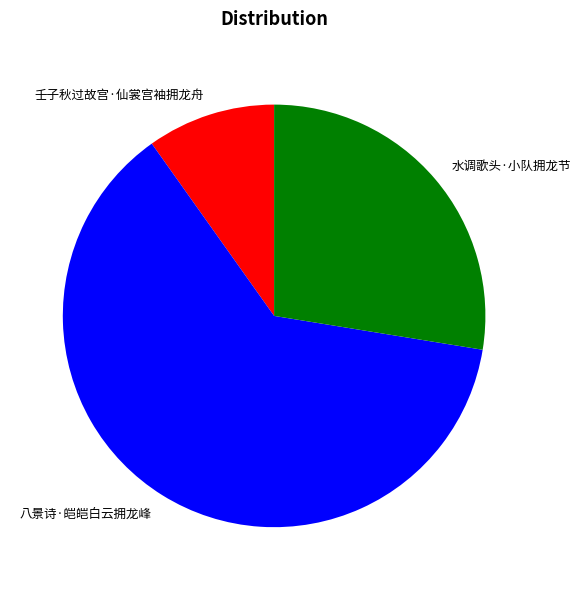

True or false: 壬子秋过故宫·仙裳宫袖拥龙舟 accounts for 1% of the total.

False